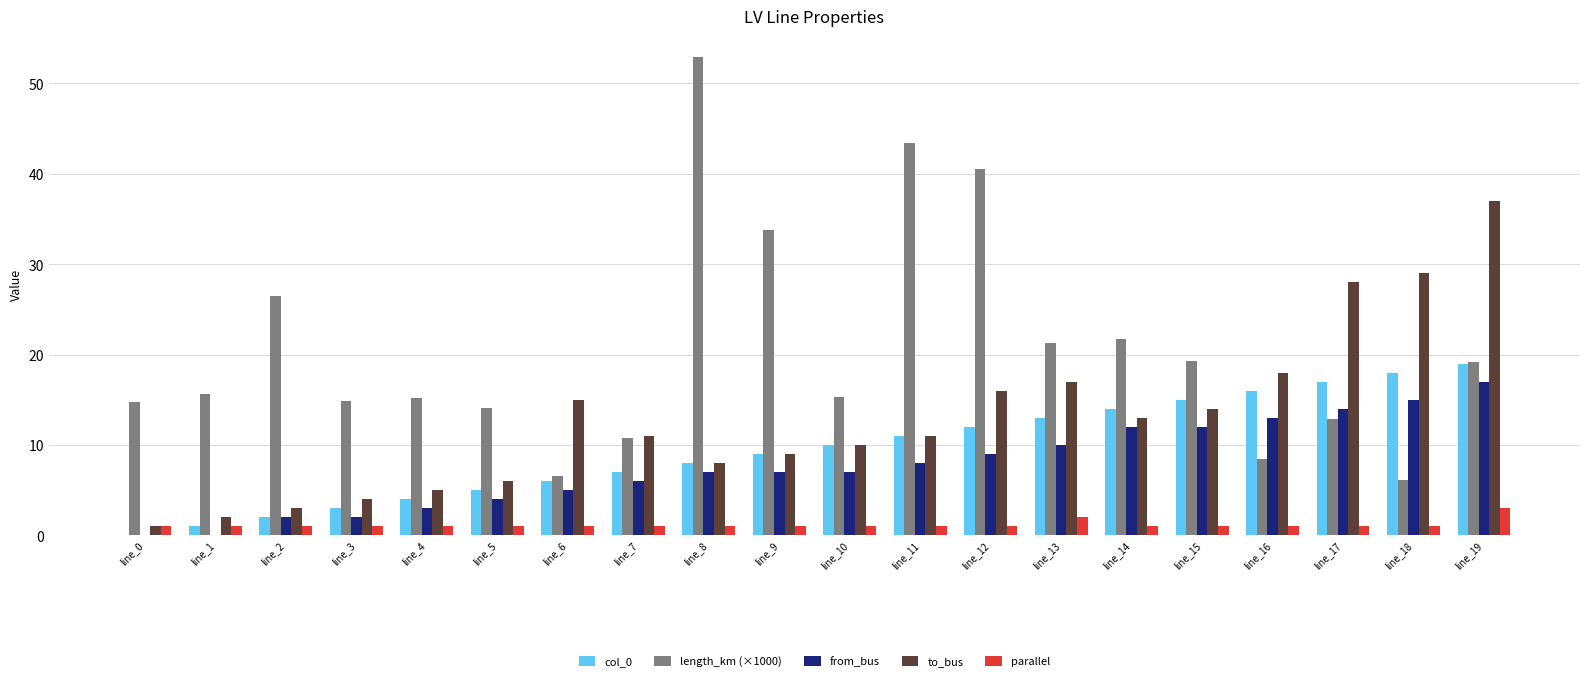

What is the sum of all parallel values?

23.0